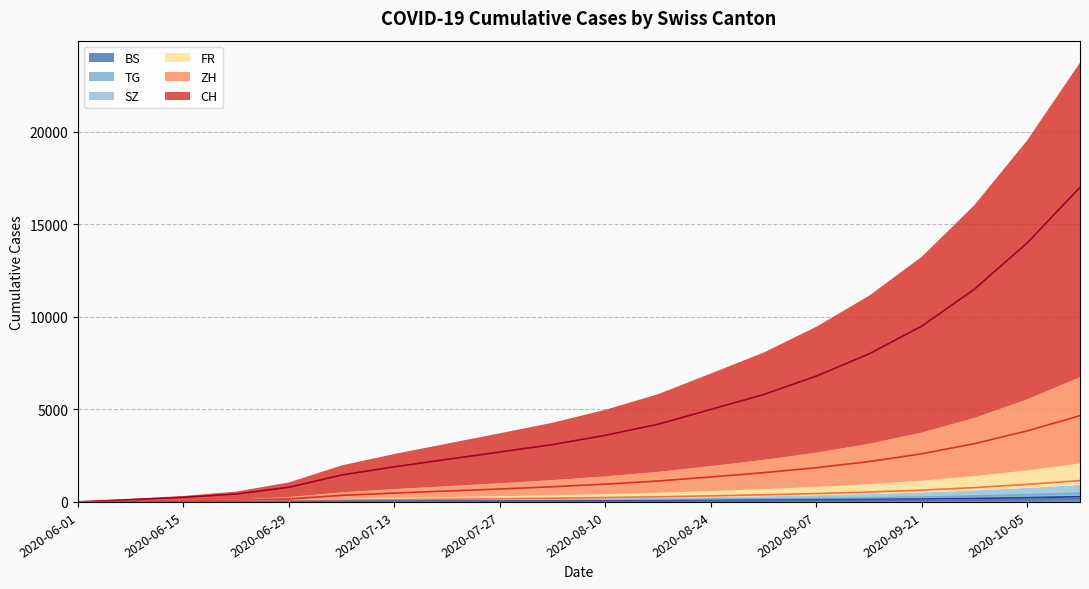

Reading right to left, extract all data points from this chart.

CH: 2020-10-12=17000	2020-10-05=14000	2020-09-28=11500	2020-09-21=9500	2020-09-14=8000	2020-09-07=6800	2020-08-31=5800	2020-08-24=5000	2020-08-17=4200	2020-08-10=3600	2020-08-03=3100	2020-07-27=2700	2020-07-20=2300	2020-07-13=1900	2020-07-06=1456	2020-06-29=793	2020-06-22=430	2020-06-15=250	2020-06-08=124	2020-06-01=6
ZH: 2020-10-12=4660	2020-10-05=3840	2020-09-28=3150	2020-09-21=2600	2020-09-14=2180	2020-09-07=1850	2020-08-31=1580	2020-08-24=1350	2020-08-17=1130	2020-08-10=960	2020-08-03=820	2020-07-27=700	2020-07-20=590	2020-07-13=480	2020-07-06=356	2020-06-29=161	2020-06-22=83	2020-06-15=45	2020-06-08=23	2020-06-01=0
FR: 2020-10-12=1155	2020-10-05=948	2020-09-28=776	2020-09-21=638	2020-09-14=535	2020-09-07=453	2020-08-31=385	2020-08-24=330	2020-08-17=276	2020-08-10=236	2020-08-03=203	2020-07-27=175	2020-07-20=148	2020-07-13=120	2020-07-06=94	2020-06-29=61	2020-06-22=32	2020-06-15=22	2020-06-08=13	2020-06-01=0
BS: 2020-10-12=167	2020-10-05=137	2020-09-28=112	2020-09-21=92	2020-09-14=77	2020-09-07=65	2020-08-31=55	2020-08-24=47	2020-08-17=39	2020-08-10=33	2020-08-03=28	2020-07-27=24	2020-07-20=20	2020-07-13=16	2020-07-06=12	2020-06-29=7	2020-06-22=7	2020-06-15=5	2020-06-08=4	2020-06-01=4
SZ: 2020-10-12=473	2020-10-05=388	2020-09-28=318	2020-09-21=261	2020-09-14=219	2020-09-07=185	2020-08-31=157	2020-08-24=134	2020-08-17=112	2020-08-10=95	2020-08-03=81	2020-07-27=69	2020-07-20=58	2020-07-13=47	2020-07-06=35	2020-06-29=21	2020-06-22=6	2020-06-15=1	2020-06-08=0	2020-06-01=0
TG: 2020-10-12=282	2020-10-05=231	2020-09-28=189	2020-09-21=155	2020-09-14=130	2020-09-07=110	2020-08-31=93	2020-08-24=79	2020-08-17=66	2020-08-10=56	2020-08-03=48	2020-07-27=41	2020-07-20=35	2020-07-13=28	2020-07-06=21	2020-06-29=11	2020-06-22=2	2020-06-15=1	2020-06-08=1	2020-06-01=0